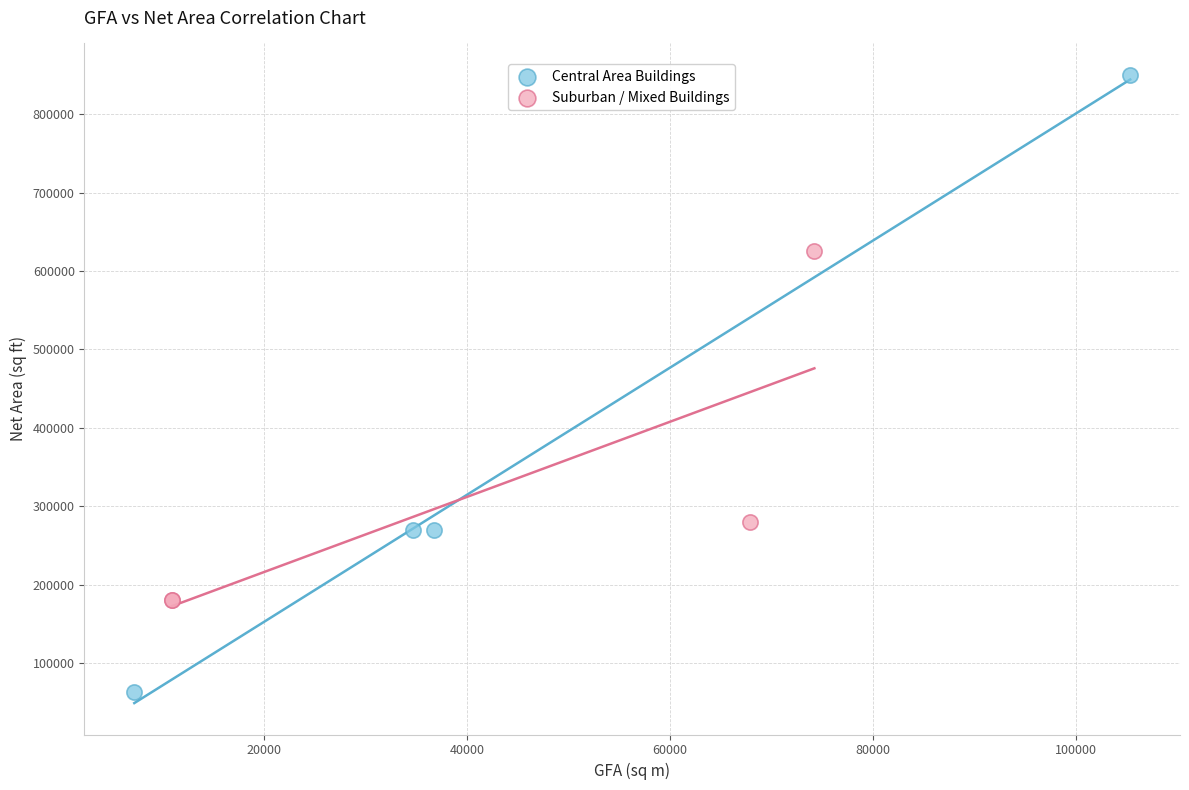

Which series has the widest spread of Y values?

Central Area Buildings